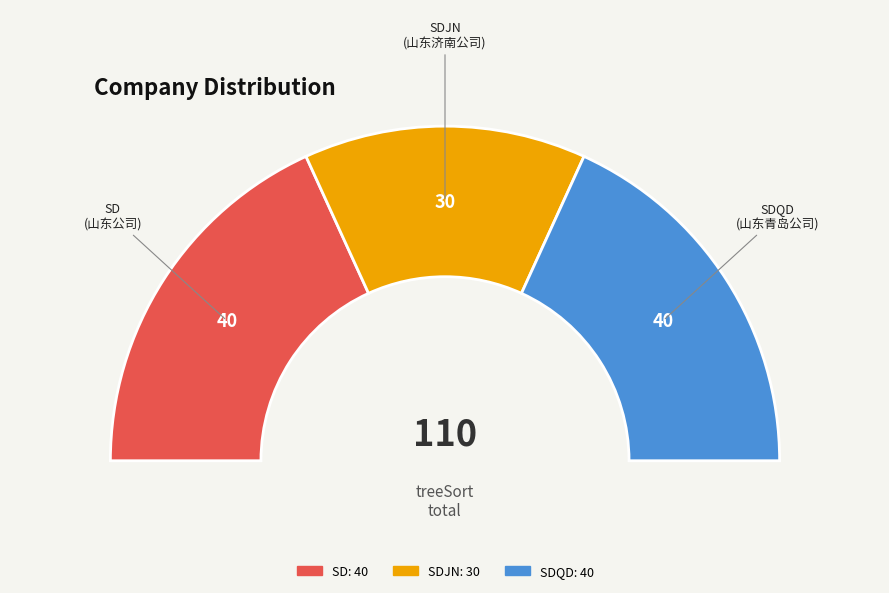

To the nearest percent, what is the difference between the SDJN and SDQD slice percentages?

9%